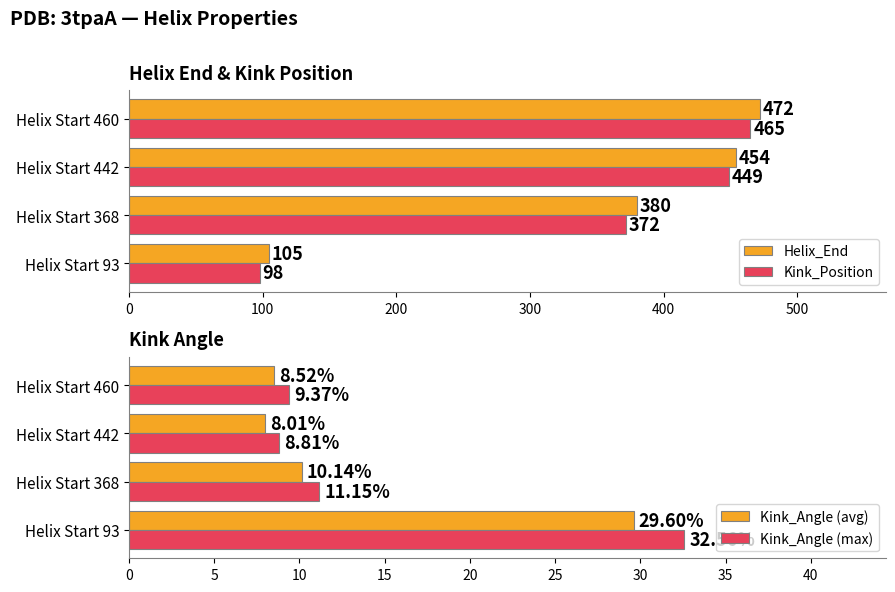

Reading left to right, extract all data points from this chart.

Helix_End: 105.0	380.0	454.0	472.0
Kink_Position: 98.0	372.0	449.0	465.0
Kink_Angle (avg): 29.6	10.1	8.0	8.5
Kink_Angle (max): 32.6	11.2	8.8	9.4